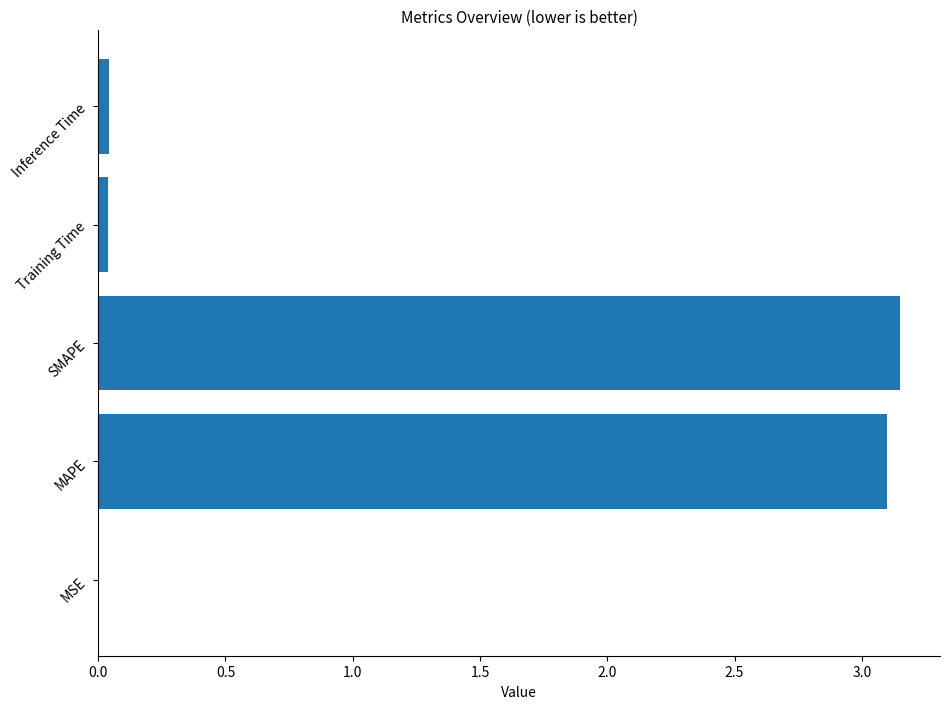

Which has a higher value, Training Time or SMAPE?

SMAPE